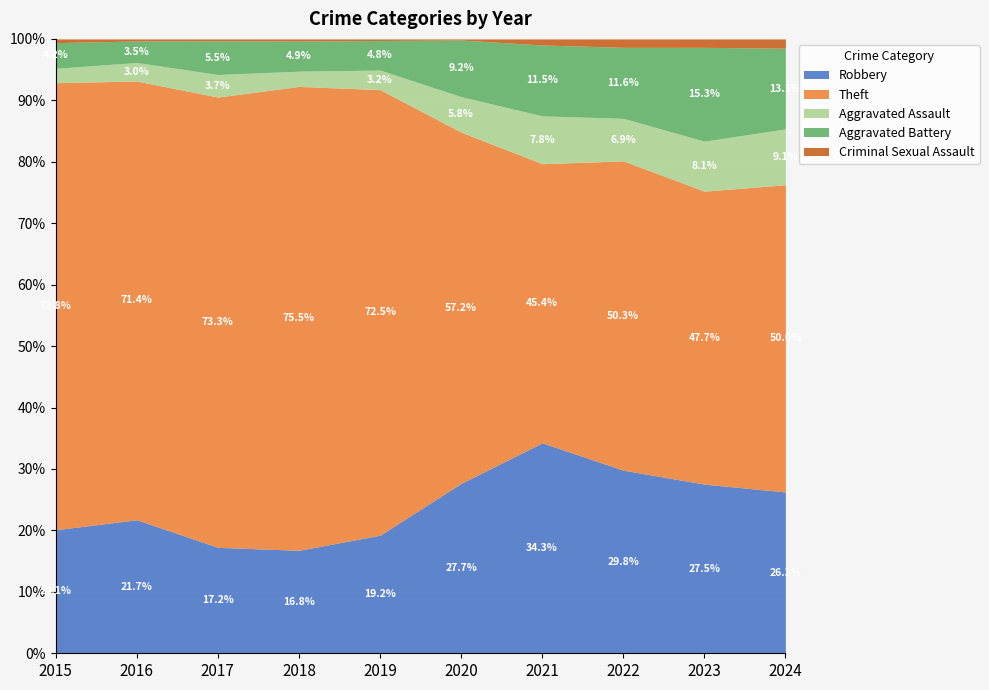

Which series changed the most between 2019 and 2023?

Theft